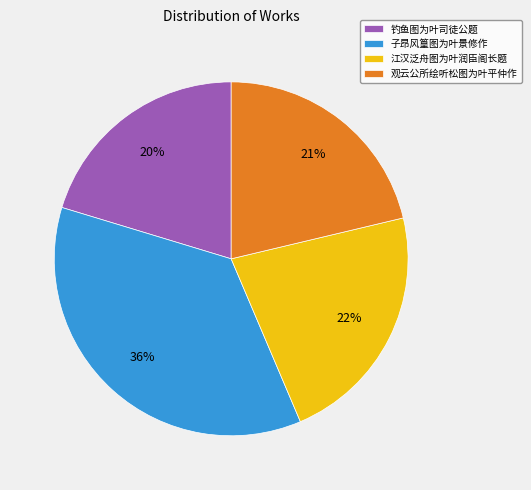

What is the largest slice in the pie chart?

子昂风篁图为叶景修作